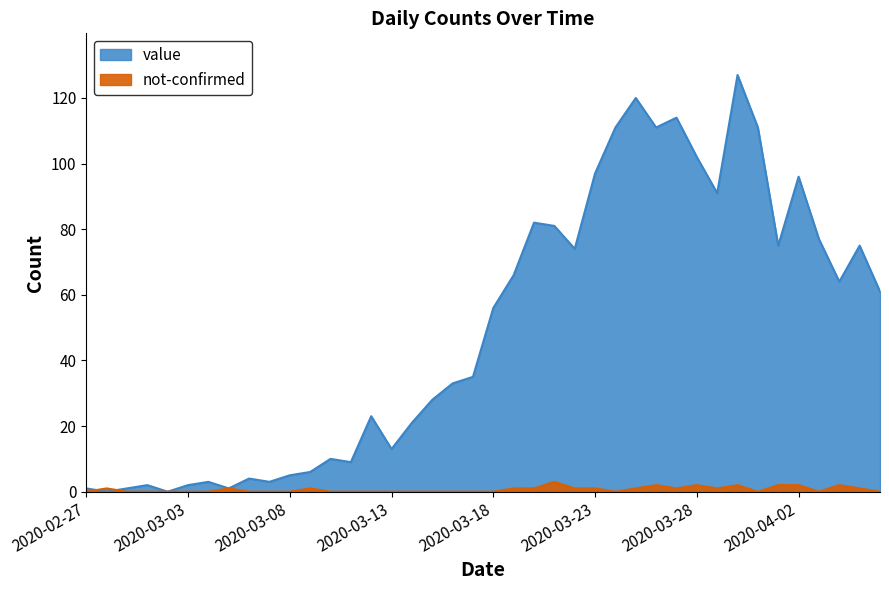

True or false: not-confirmed has more than 2 interior local peaks.

True